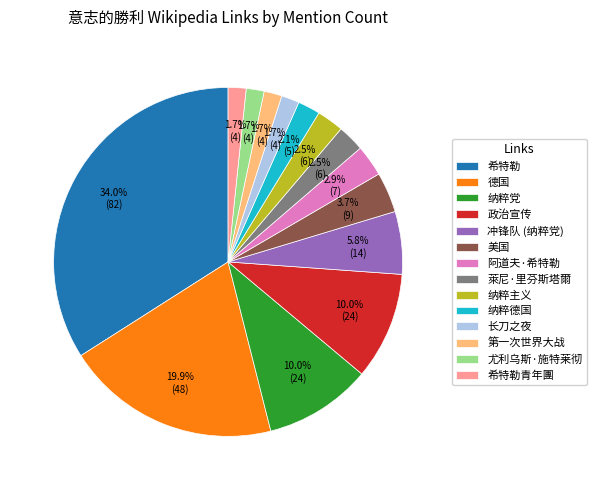

Is 萊尼·里芬斯塔爾 the majority of the pie?

No